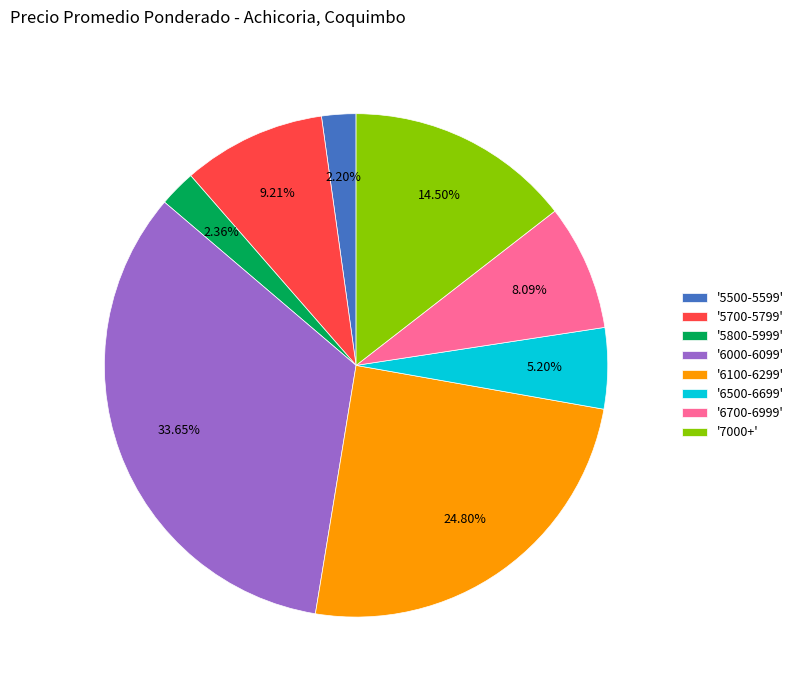

Does any single category account for the majority?

No